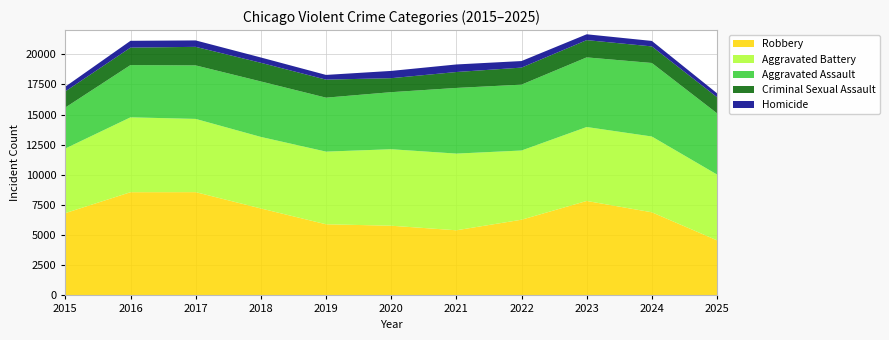

Reading left to right, list all the values displayed in this chart.

Aggravated Assault: 2015=3398	2016=4333	2017=4437	2018=4599	2019=4474	2020=4731	2021=5444	2022=5461	2023=5773	2024=6096	2025=5077
Aggravated Battery: 2015=5357	2016=6207	2017=6073	2018=5931	2019=6024	2020=6342	2021=6358	2022=5739	2023=6131	2024=6283	2025=5456
Criminal Sexual Assault: 2015=1339	2016=1447	2017=1538	2018=1548	2019=1495	2020=1160	2021=1320	2022=1413	2023=1432	2024=1375	2025=1337
Homicide: 2015=392	2016=565	2017=533	2018=440	2019=391	2020=603	2021=627	2022=544	2023=484	2024=454	2025=324
Robbery: 2015=6824	2016=8559	2017=8562	2018=7211	2019=5899	2020=5779	2021=5401	2022=6276	2023=7832	2024=6893	2025=4568